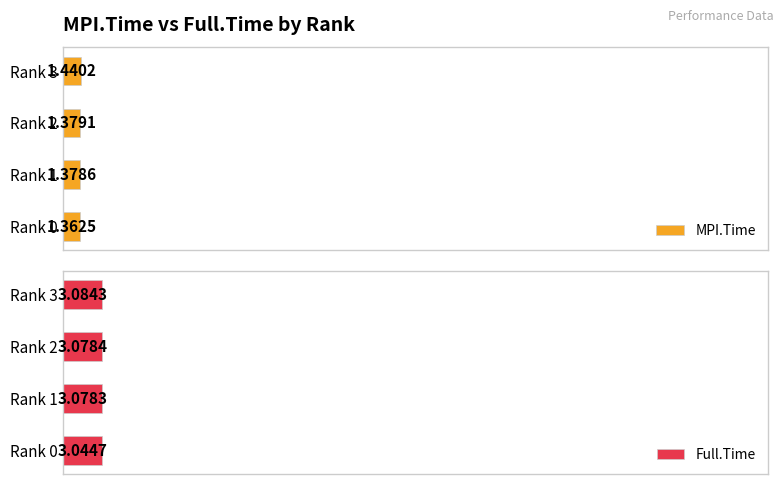

Reading right to left, list all the values displayed in this chart.

MPI.Time: 1.4	1.4	1.4	1.4
Full.Time: 3.1	3.1	3.1	3.0